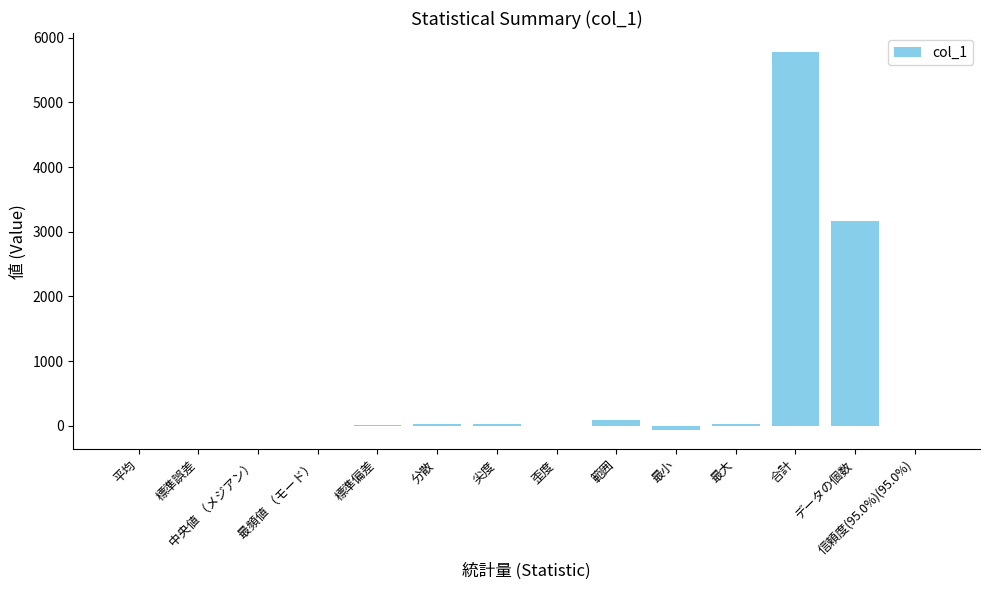

Which category has the highest value across all series?

合計